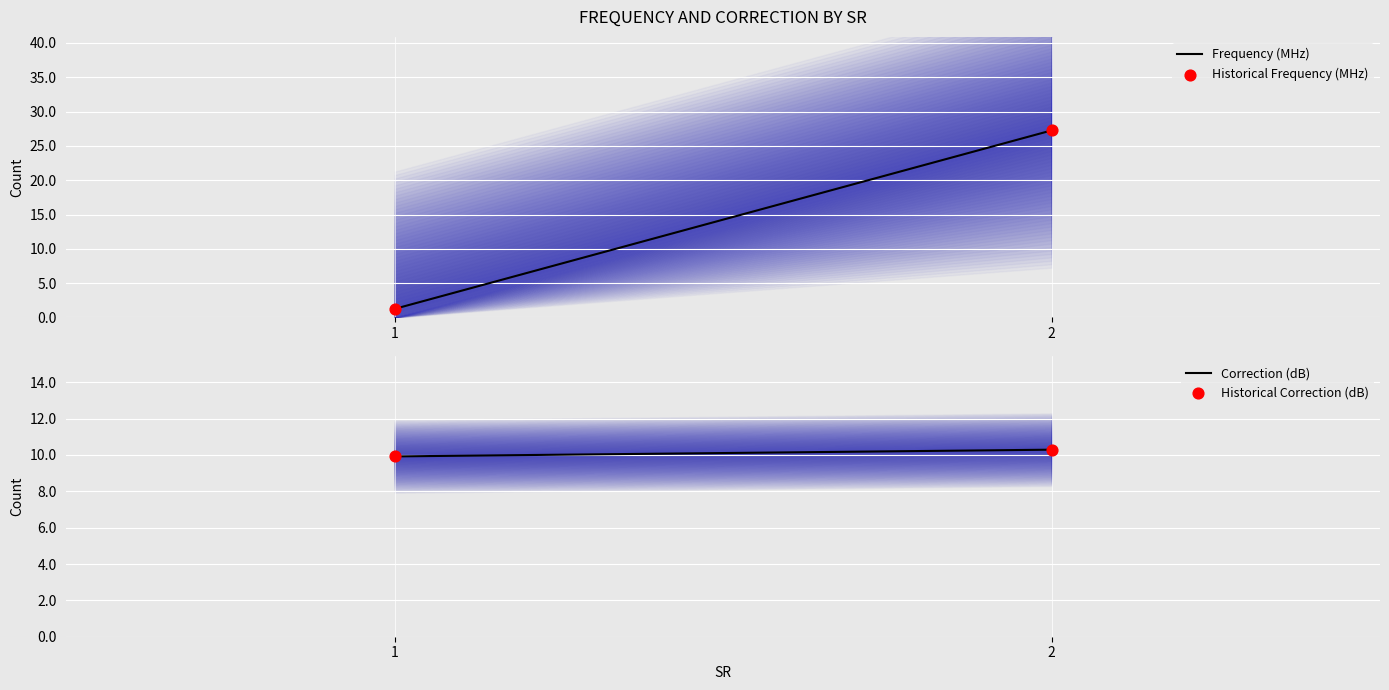

Which series has the largest total across all categories?

Frequency (MHz)